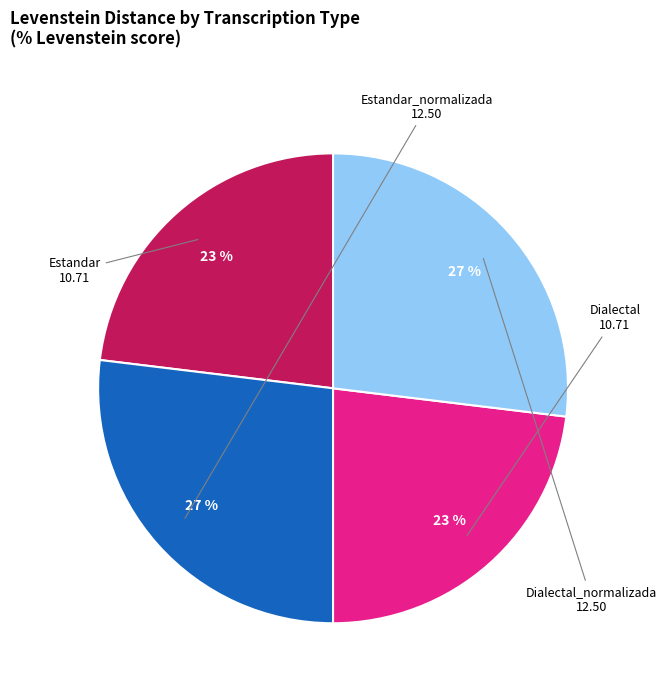

How many slices are in this pie chart?

4